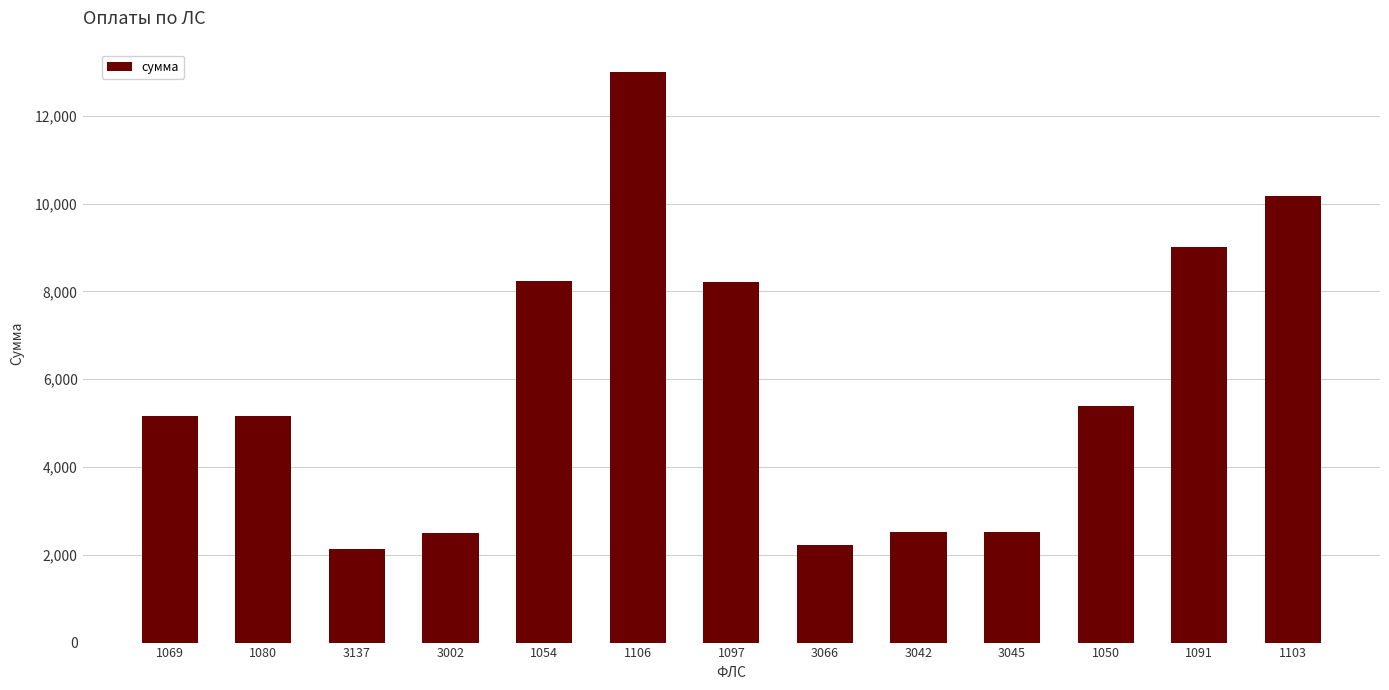

What is the difference between the maximum and minimum values?

10870.9